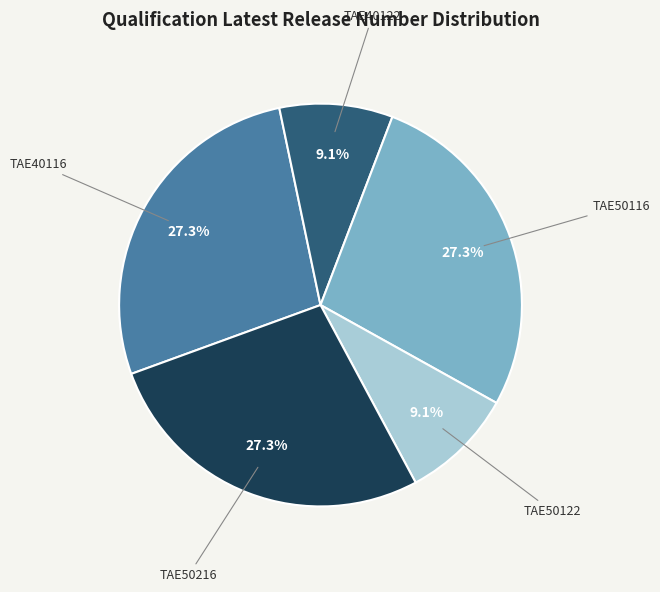

Which has a higher value, TAE50116 or TAE40122?

TAE50116